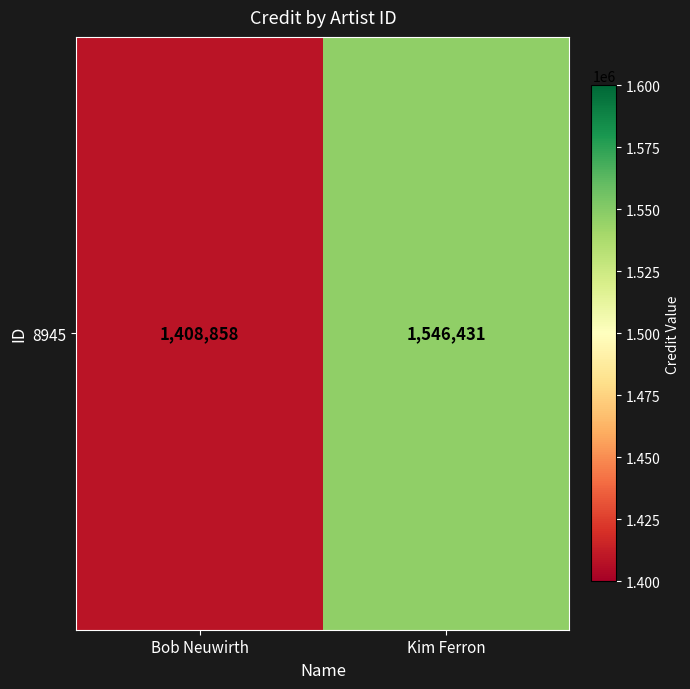

True or false: the data shows 2312974 at Bob Neuwirth.

False